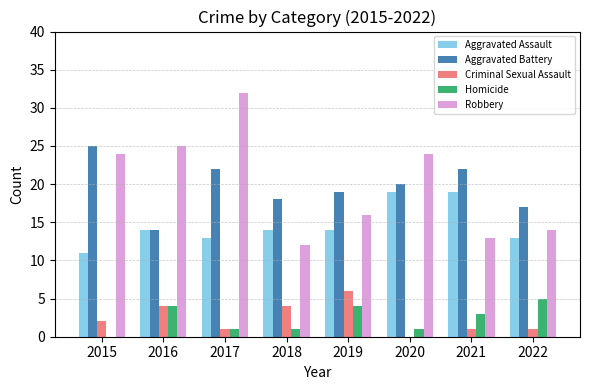

Reading left to right, extract all data points from this chart.

Aggravated Assault: 2015=11	2016=14	2017=13	2018=14	2019=14	2020=19	2021=19	2022=13
Aggravated Battery: 2015=25	2016=14	2017=22	2018=18	2019=19	2020=20	2021=22	2022=17
Criminal Sexual Assault: 2015=2	2016=4	2017=1	2018=4	2019=6	2020=0	2021=1	2022=1
Homicide: 2015=0	2016=4	2017=1	2018=1	2019=4	2020=1	2021=3	2022=5
Robbery: 2015=24	2016=25	2017=32	2018=12	2019=16	2020=24	2021=13	2022=14